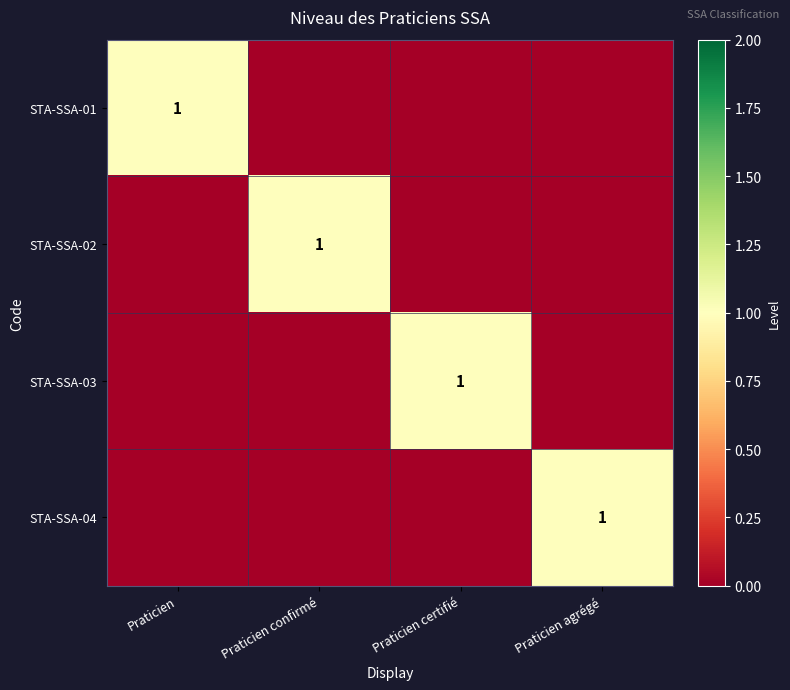

Which category has the lowest value across all series?

Praticien confirmé